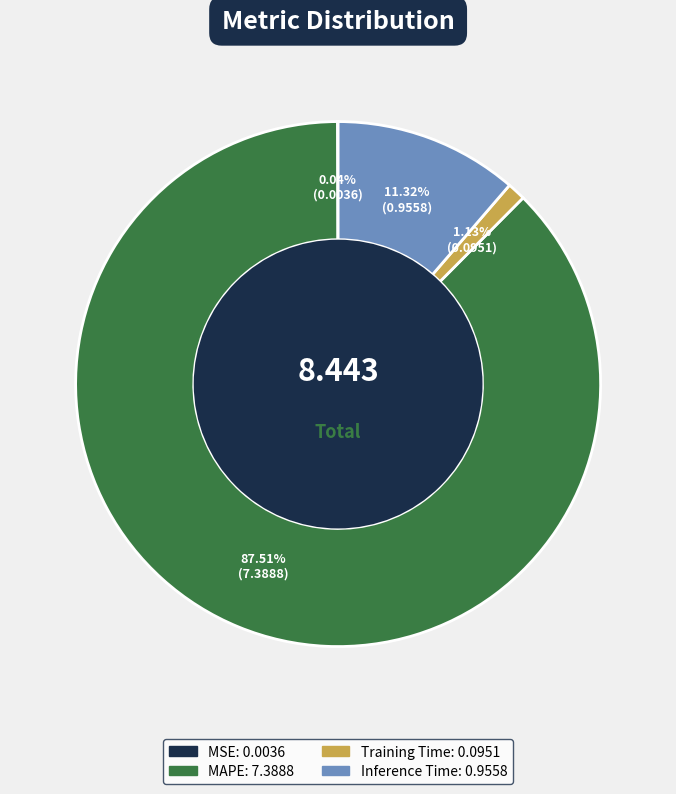

Which category has the biggest portion of the pie?

MAPE